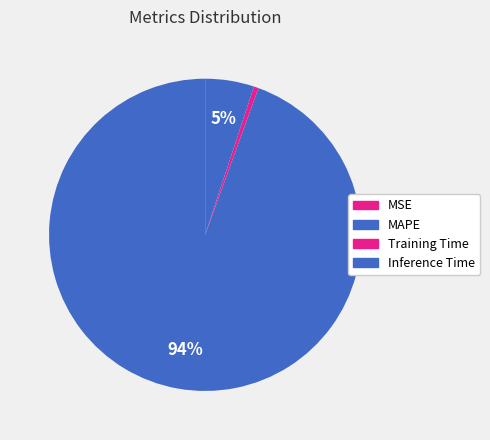

True or false: MSE accounts for 1% of the total.

False